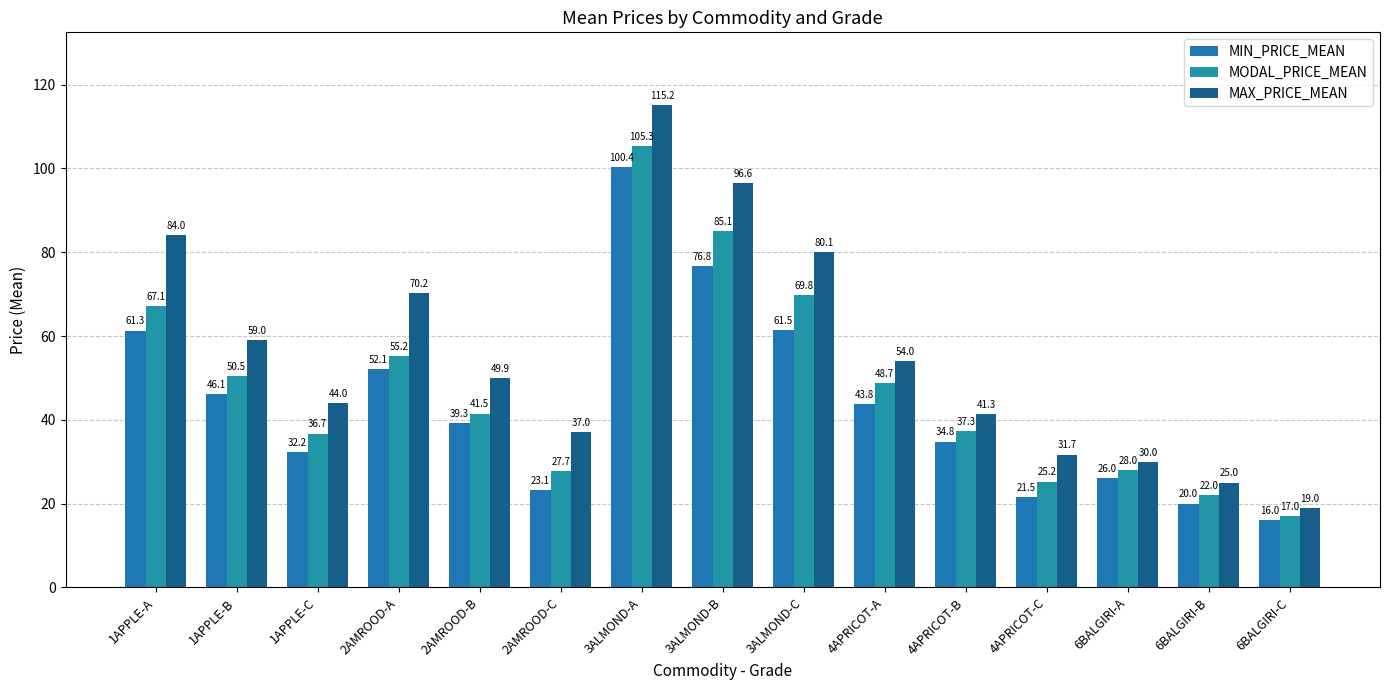

What is the sum of the MODAL_PRICE_MEAN values at 1APPLE-C and 2AMROOD-B?

78.2